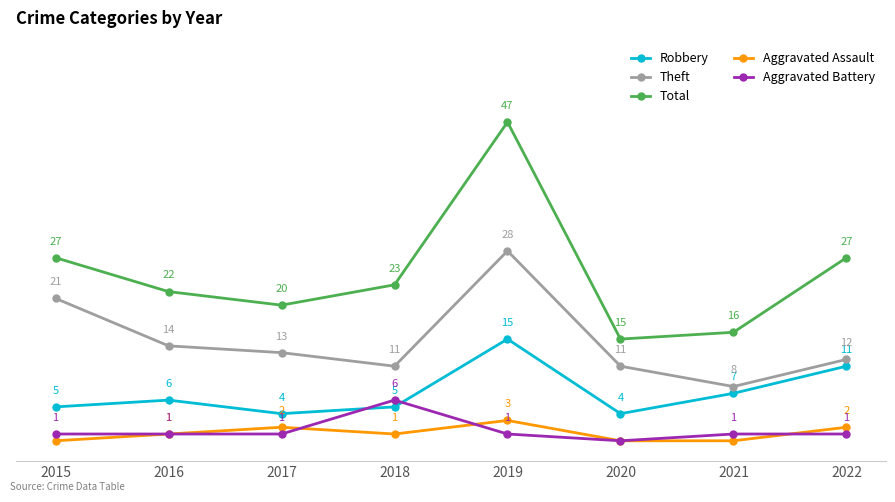

Which series has the largest range (max minus min)?

Total